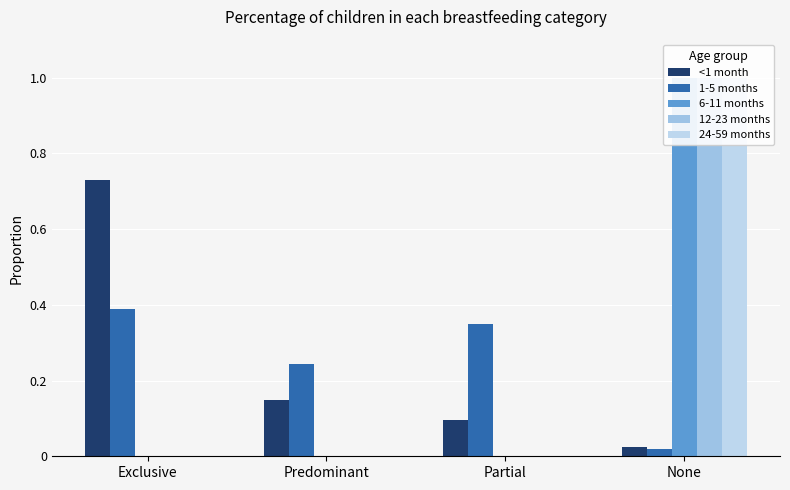

Reading left to right, list all the values displayed in this chart.

<1 month: 0.7	0.1	0.1	0.0
1-5 months: 0.4	0.2	0.3	0.0
6-11 months: 0.0	0.0	0.0	1.0
12-23 months: 0.0	0.0	0.0	1.0
24-59 months: 0.0	0.0	0.0	1.0